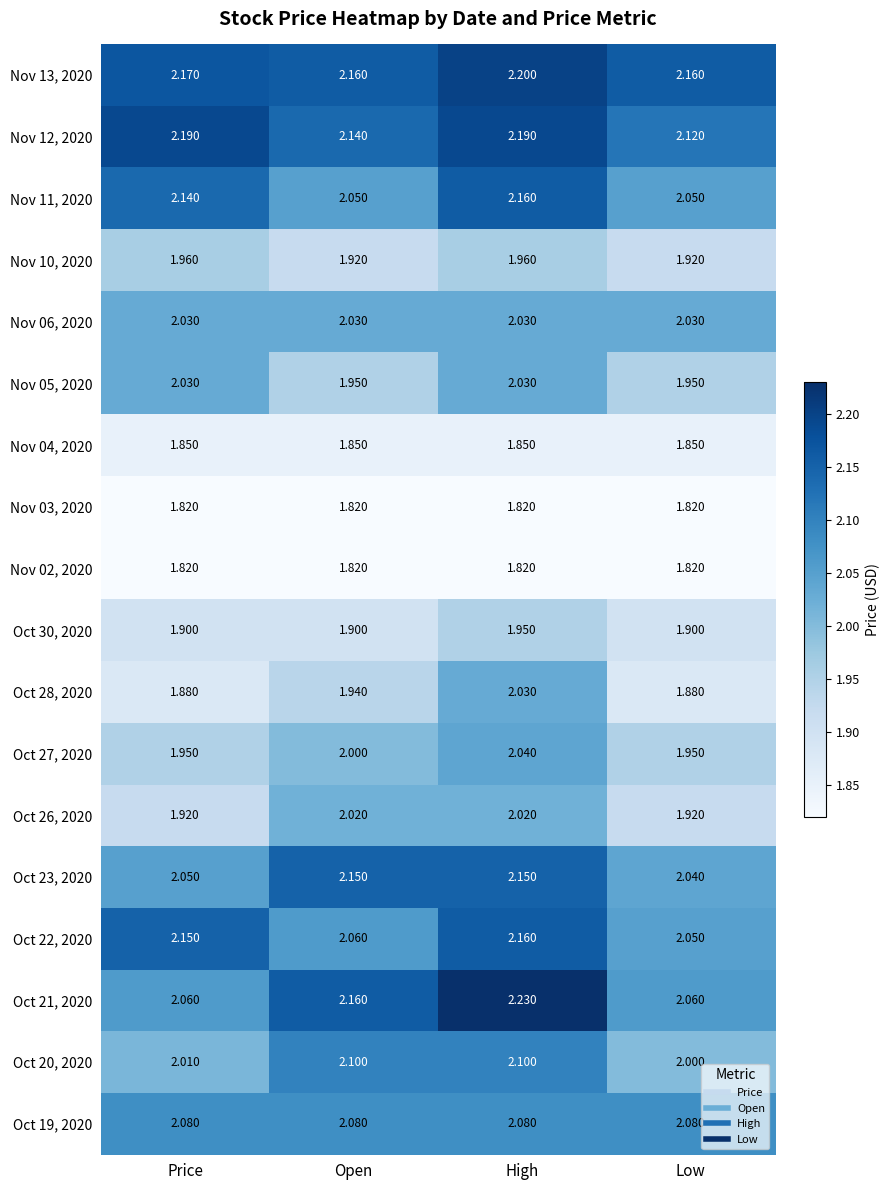

At how many categories does at least one series exceed 2?

4